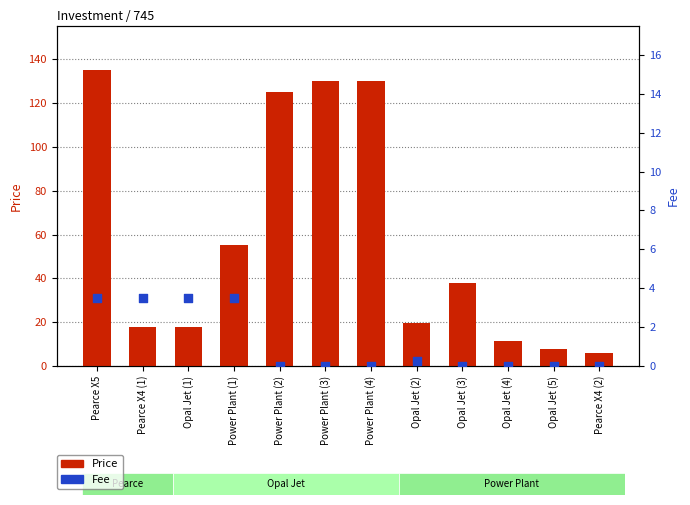

Which series contains the lowest Y value?

Fee